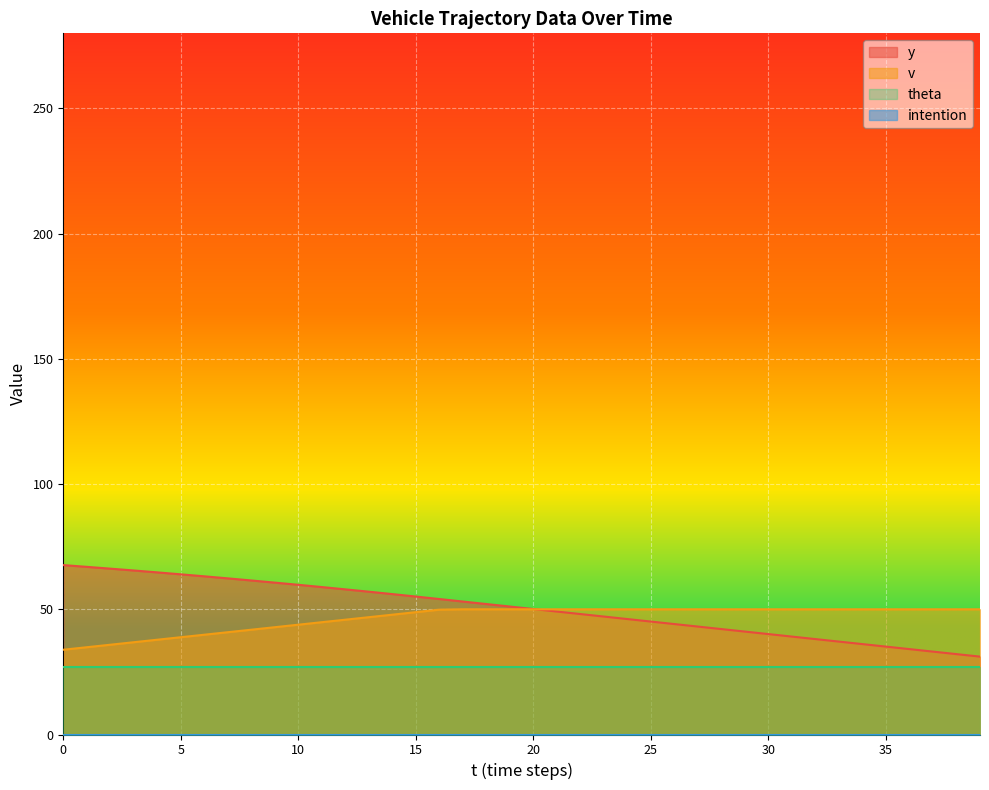

True or false: theta and v intersect in this chart.

False